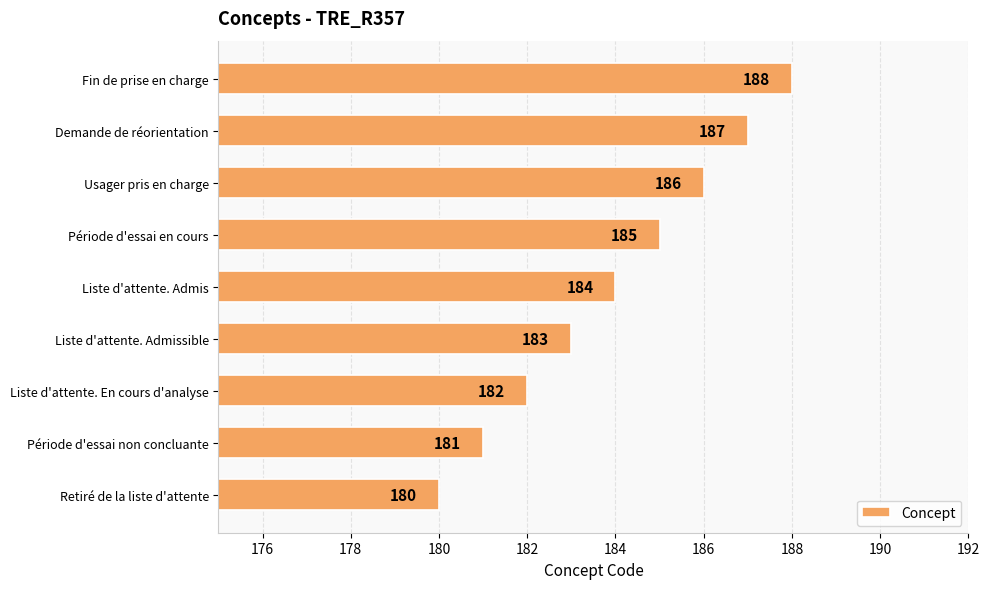

Where is the data nearest to the value 184?

Liste d'attente. Admis